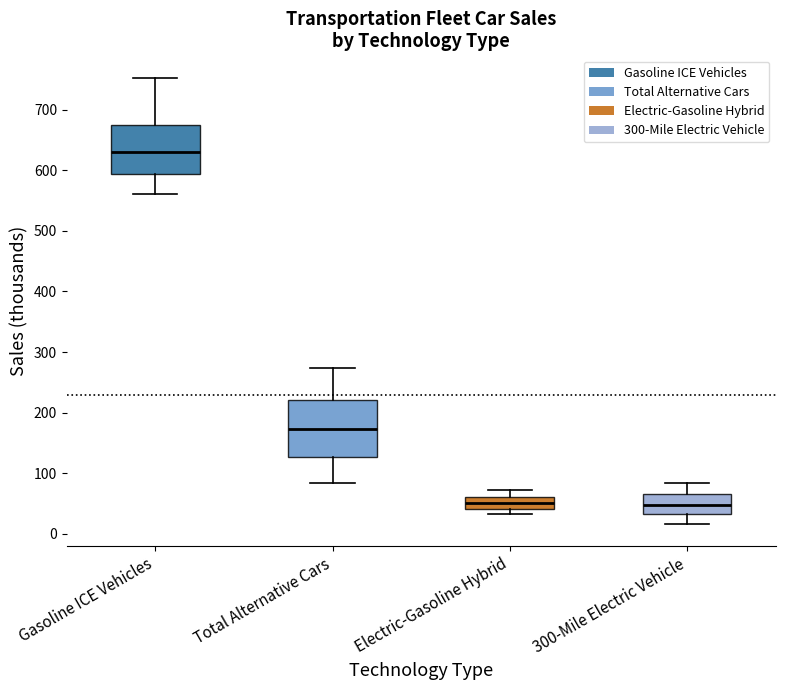

Which box's median line is the highest?

Gasoline ICE Vehicles